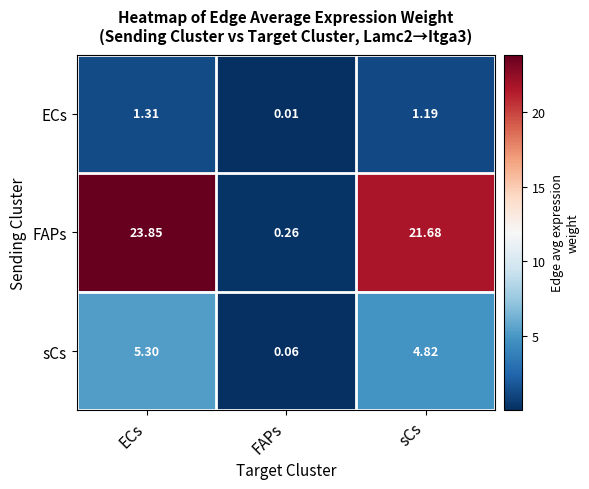

At FAPs, list the series in order from smallest to largest.

ECs, sCs, FAPs